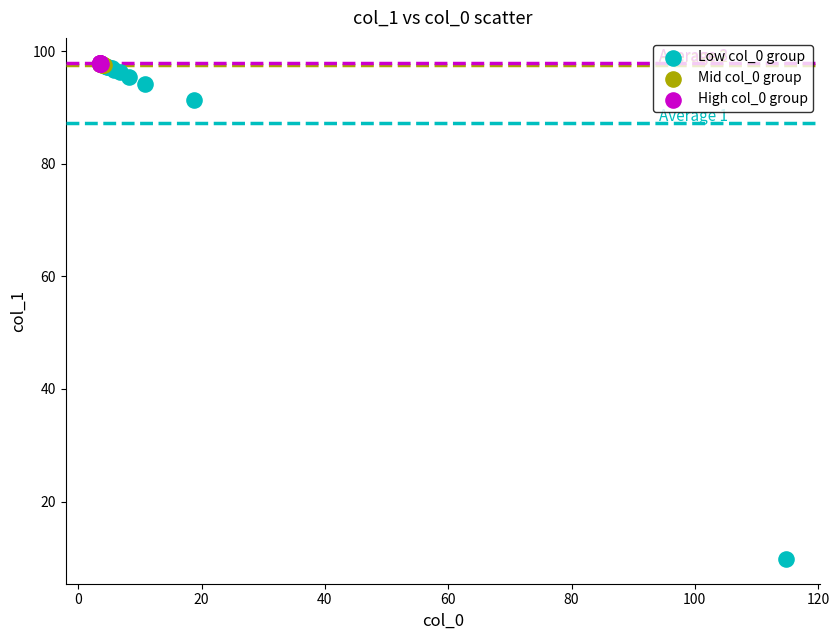

What are all the series names shown in the legend?

Low col_0 group, Mid col_0 group, High col_0 group